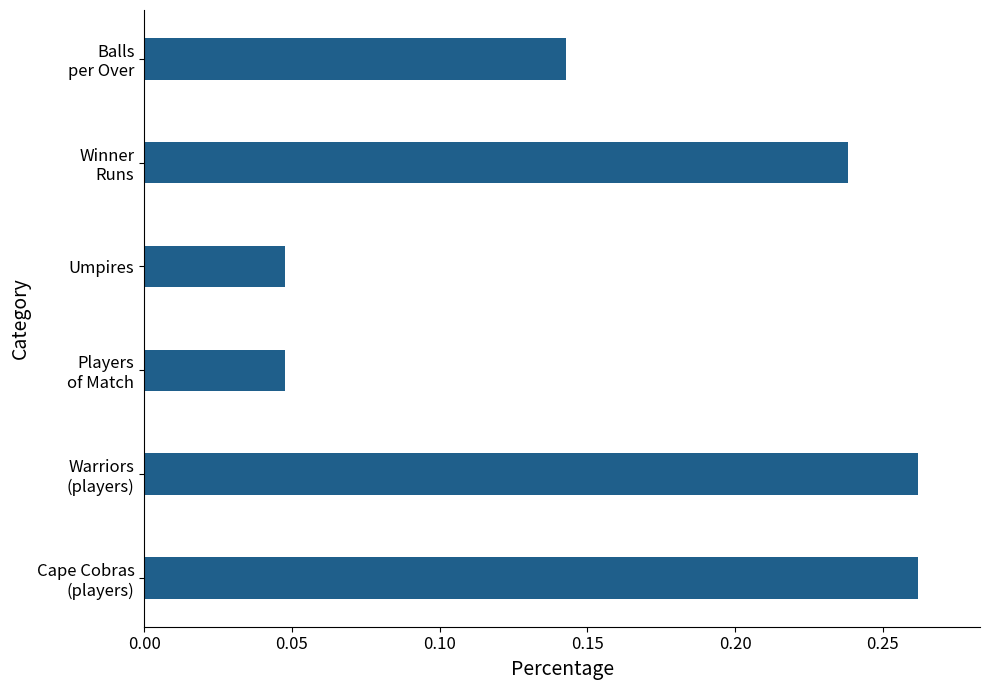

True or false: the data shows 0.1 at Umpires.

False